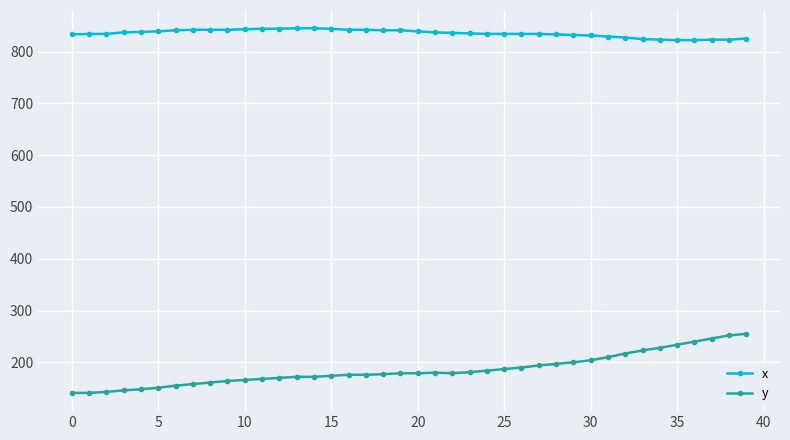

How many data points does each series have?

40